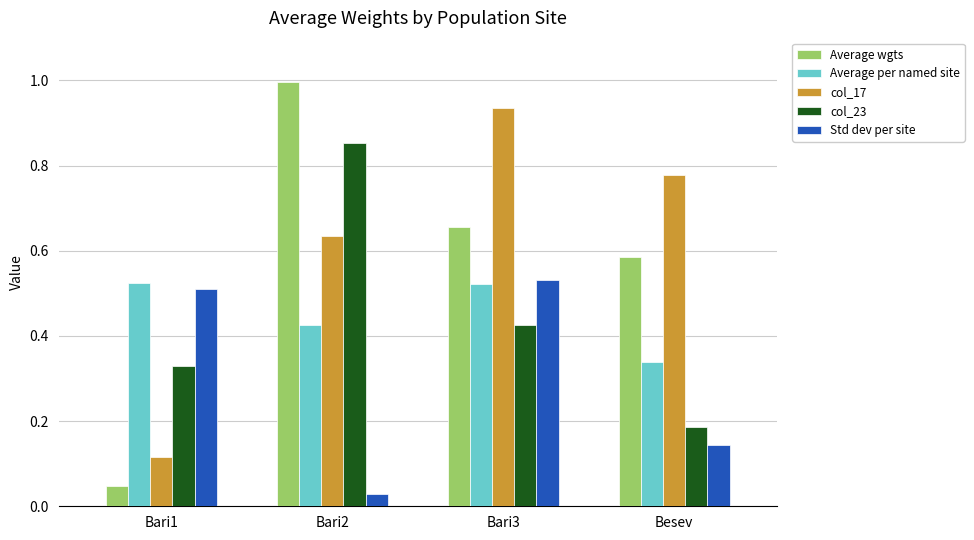

At how many categories does at least one series exceed 0?

4